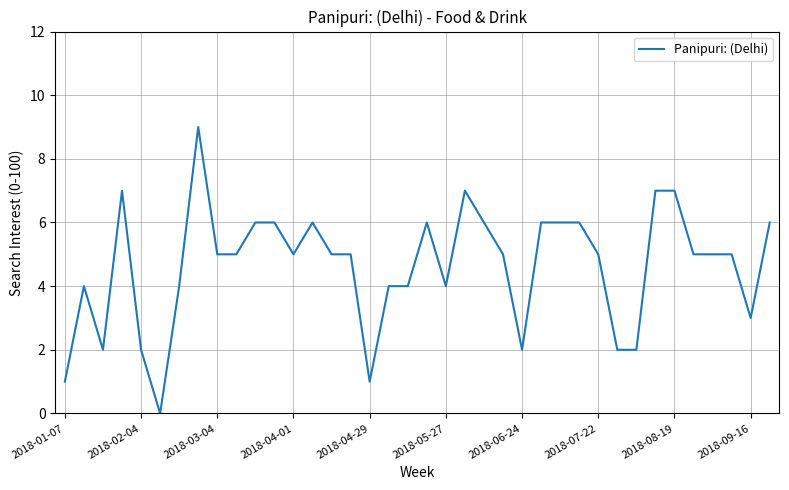

What is the difference between the maximum and minimum values?

9